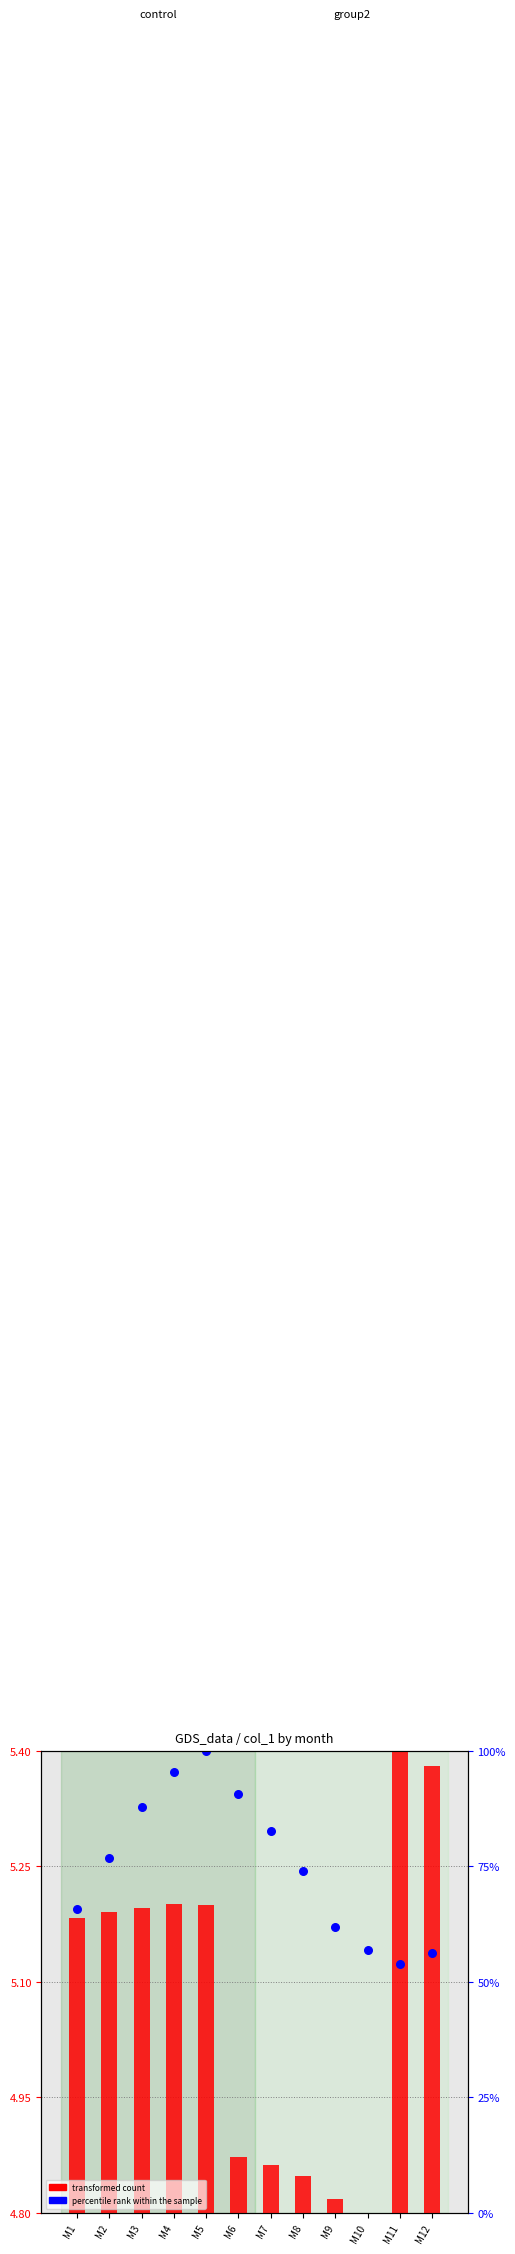

Which series reaches the maximum Y coordinate?

percentile rank within the sample